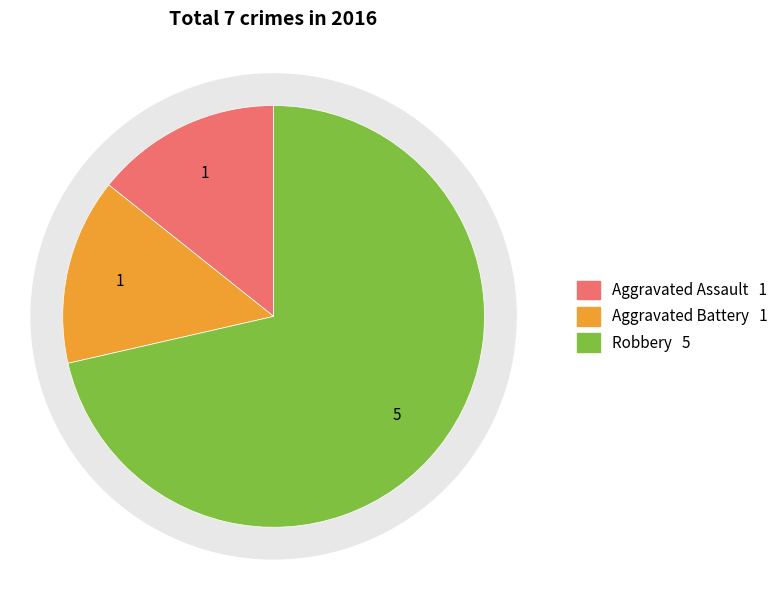

Which slice is the largest?

Robbery